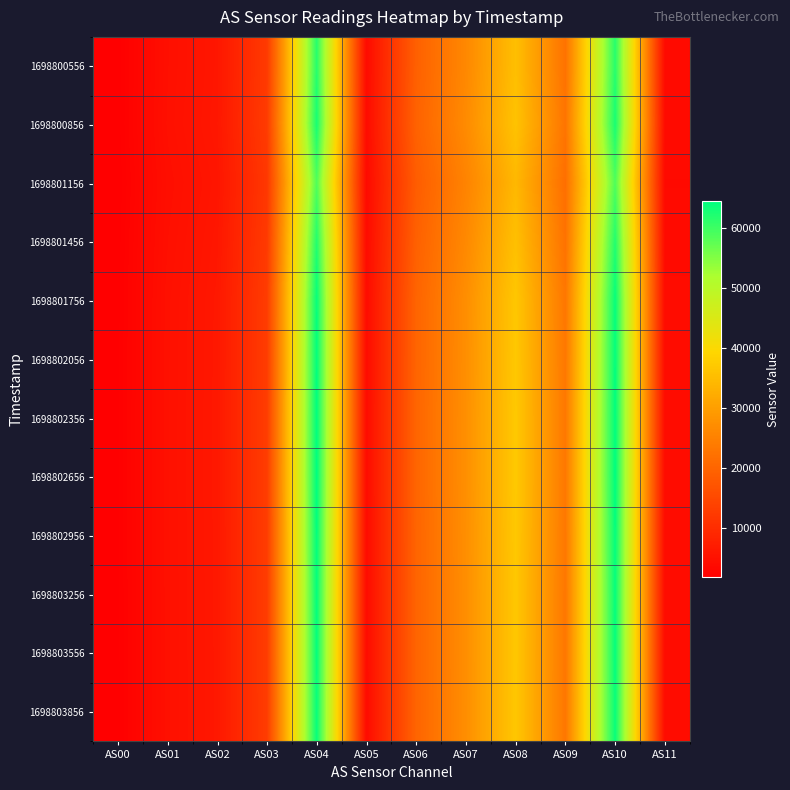

Reading left to right, extract all data points from this chart.

1698800556: AS00=1890	AS01=4743	AS02=6072	AS03=12464	AS04=61629	AS05=3936	AS06=19284	AS07=26340	AS08=35500	AS09=22465	AS10=61682	AS11=3938
1698800856: AS00=1929	AS01=4837	AS02=6200	AS03=12656	AS04=62794	AS05=4010	AS06=19602	AS07=26843	AS08=36163	AS09=22878	AS10=62789	AS11=4014
1698801156: AS00=1834	AS01=4594	AS02=5892	AS03=11951	AS04=58671	AS05=3774	AS06=18612	AS07=25475	AS08=34304	AS09=21824	AS10=58829	AS11=3780
1698801456: AS00=1912	AS01=4762	AS02=6136	AS03=12458	AS04=61987	AS05=3952	AS06=19334	AS07=26484	AS08=35654	AS09=22501	AS10=62028	AS11=3960
1698801756: AS00=1971	AS01=4937	AS02=6340	AS03=12858	AS04=63995	AS05=4090	AS06=19961	AS07=27385	AS08=36829	AS09=23323	AS10=64058	AS11=4094
1698802056: AS00=1980	AS01=4960	AS02=6371	AS03=12894	AS04=64259	AS05=4104	AS06=20031	AS07=27499	AS08=36990	AS09=23425	AS10=64290	AS11=4110
1698802356: AS00=1988	AS01=4981	AS02=6395	AS03=12936	AS04=64497	AS05=4120	AS06=20103	AS07=27607	AS08=37124	AS09=23507	AS10=64525	AS11=4122
1698802656: AS00=1991	AS01=4984	AS02=6399	AS03=12944	AS04=64560	AS05=4122	AS06=20112	AS07=27622	AS08=37139	AS09=23526	AS10=64582	AS11=4126
1698802956: AS00=1982	AS01=4961	AS02=6370	AS03=12904	AS04=64288	AS05=4104	AS06=20034	AS07=27504	AS08=37000	AS09=23420	AS10=64273	AS11=4106
1698803256: AS00=1975	AS01=4948	AS02=6351	AS03=12873	AS04=64089	AS05=4094	AS06=19986	AS07=27422	AS08=36900	AS09=23362	AS10=64109	AS11=4096
1698803556: AS00=1975	AS01=4948	AS02=6350	AS03=12874	AS04=64084	AS05=4094	AS06=19994	AS07=27423	AS08=36877	AS09=23361	AS10=64132	AS11=4098
1698803856: AS00=1971	AS01=4939	AS02=6336	AS03=12855	AS04=63987	AS05=4088	AS06=19965	AS07=27379	AS08=36835	AS09=23331	AS10=64011	AS11=4090